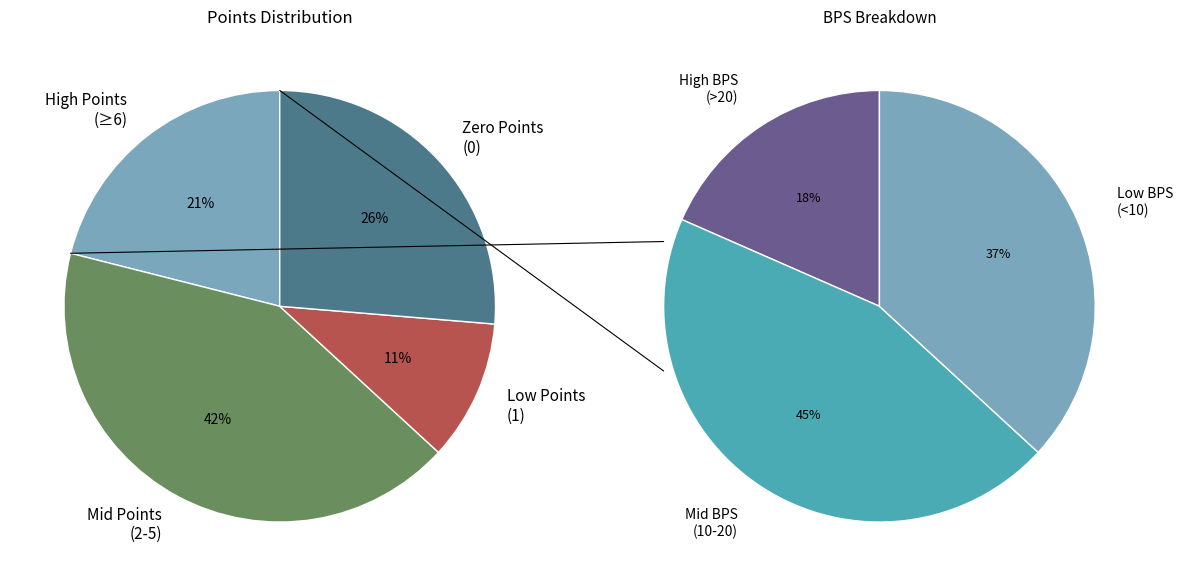

Does total_points 3-5 represent more than half of the total?

No